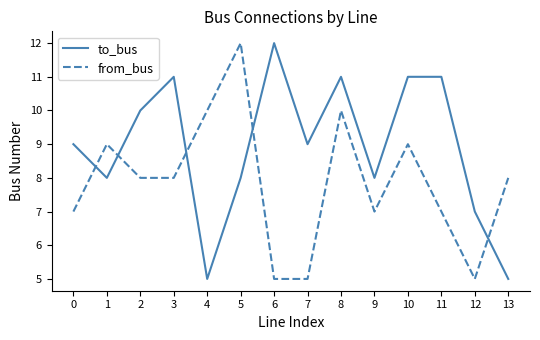

At which category does from_bus reach its first local peak?

1